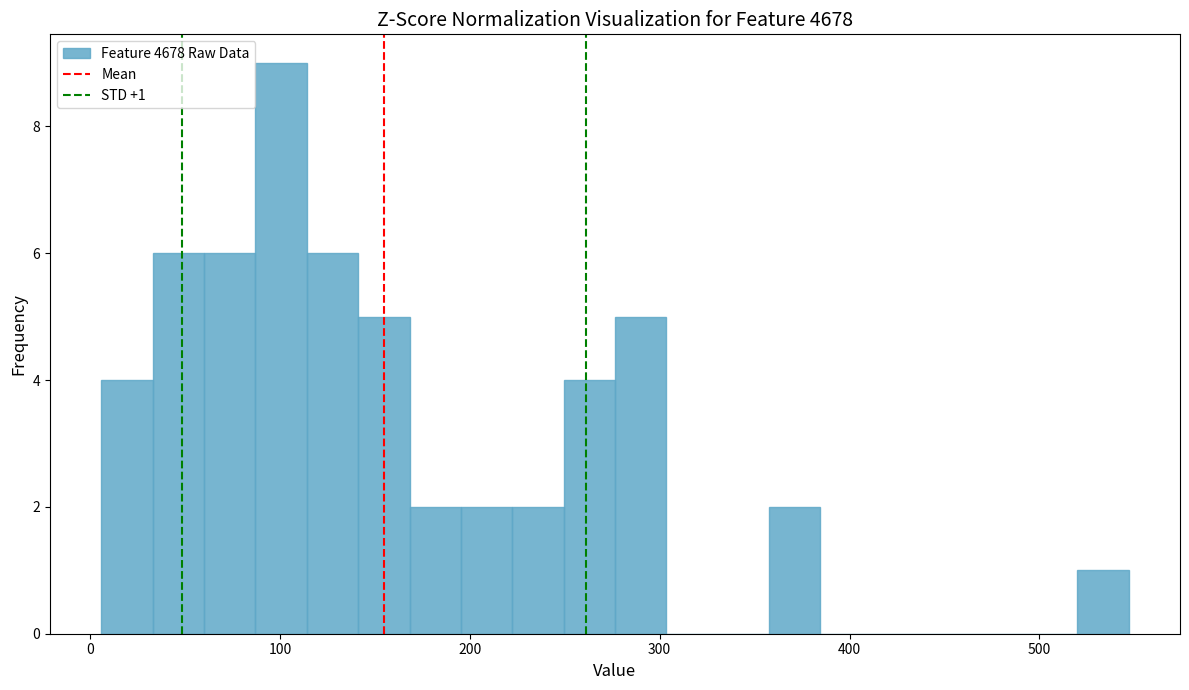

Around what value on the x-axis is the tallest bar? Give the approximate position of its centre, as read against the axis.

100